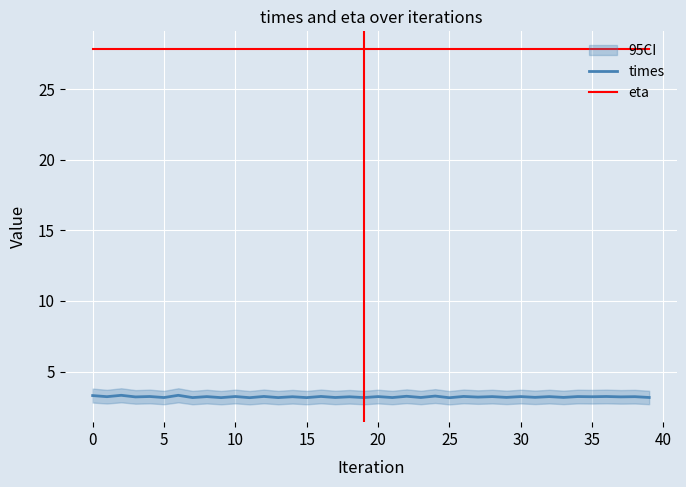

True or false: times and eta cross at least once.

False